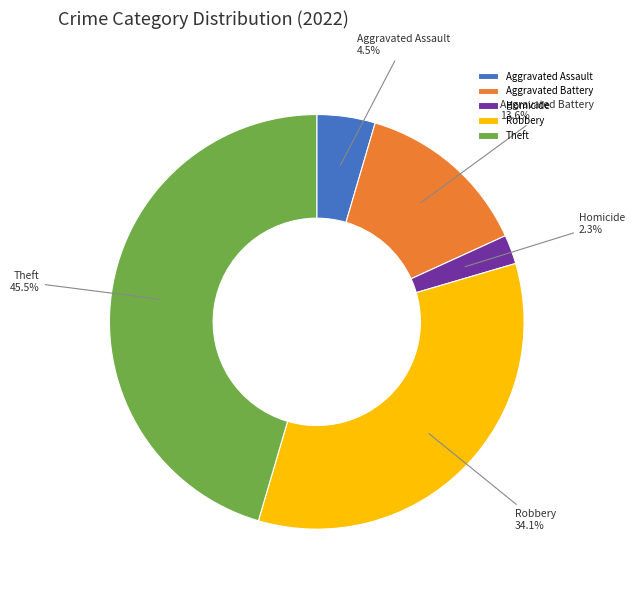

Between Theft and Aggravated Assault, which is larger?

Theft